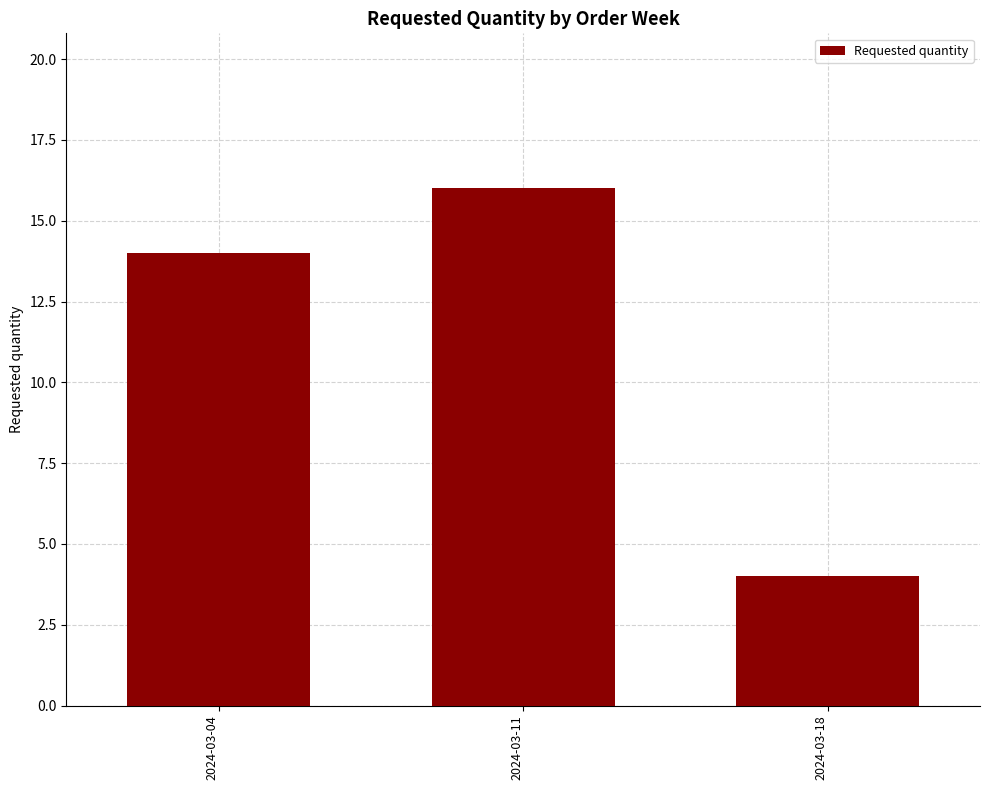

The chart shows a value of 4 at 2024-03-18. True or false?

True